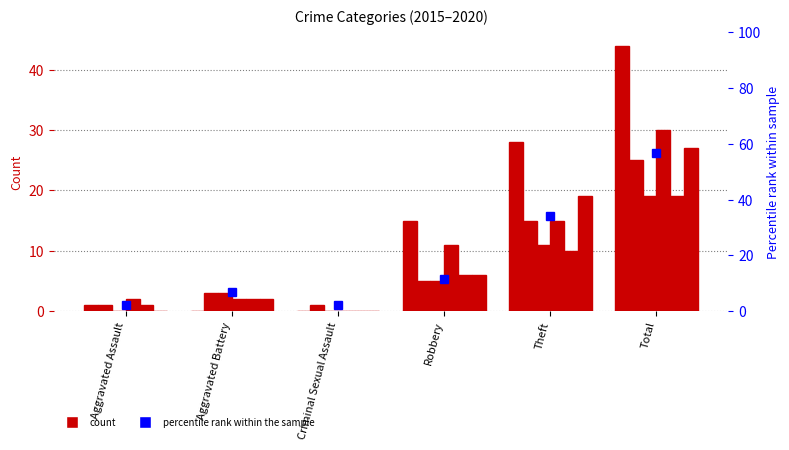

The chart shows a value of 2.3 at Criminal Sexual Assault. True or false?

True